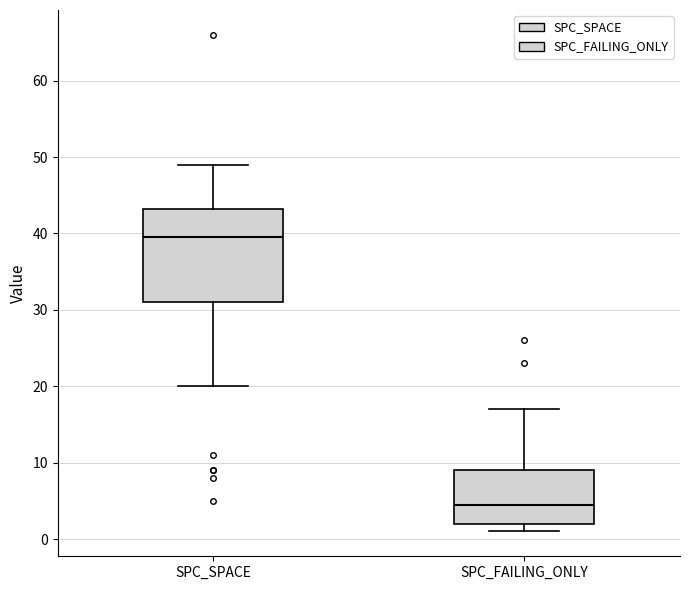

Where is the upper edge of the box for SPC_FAILING_ONLY on the y-axis? The values are not printed on the chart, so give them approximately, as read against the axis.

9